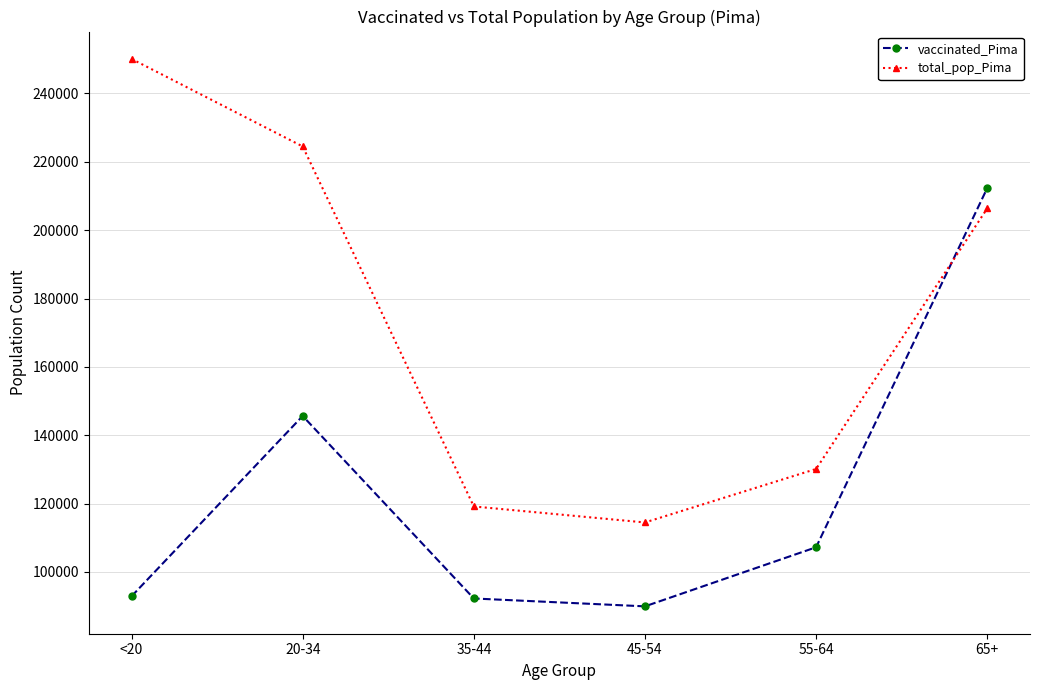

At which label does total_pop_Pima first exceed 206362?

<20